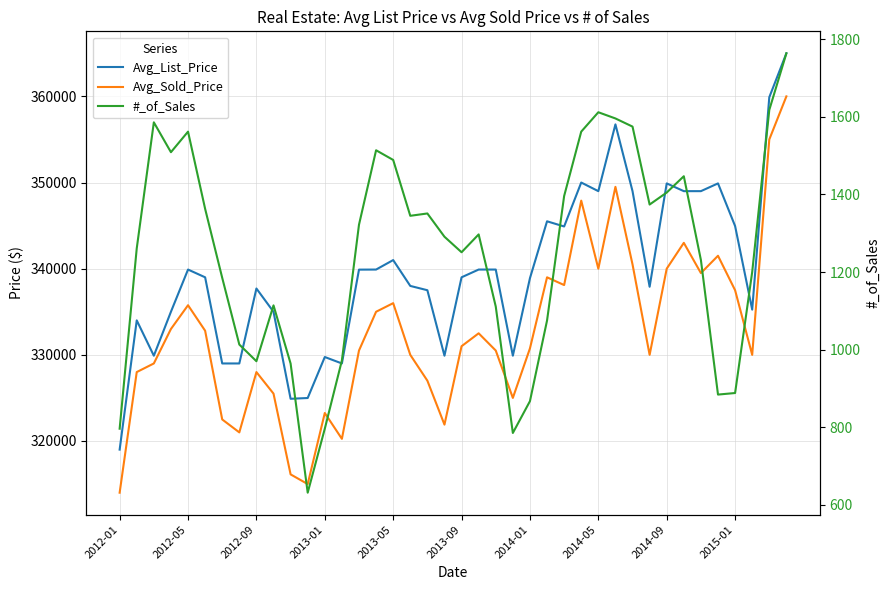

Count the number of data series in this chart.

3